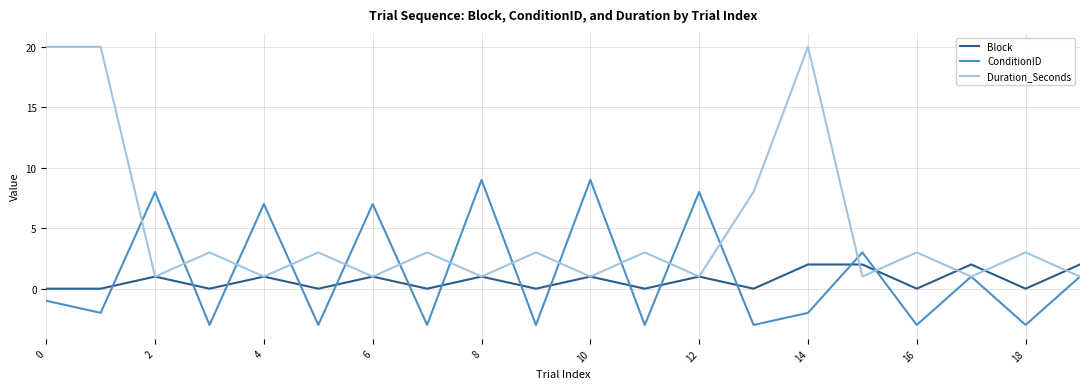

Which series has the widest spread of values?

Duration_Seconds